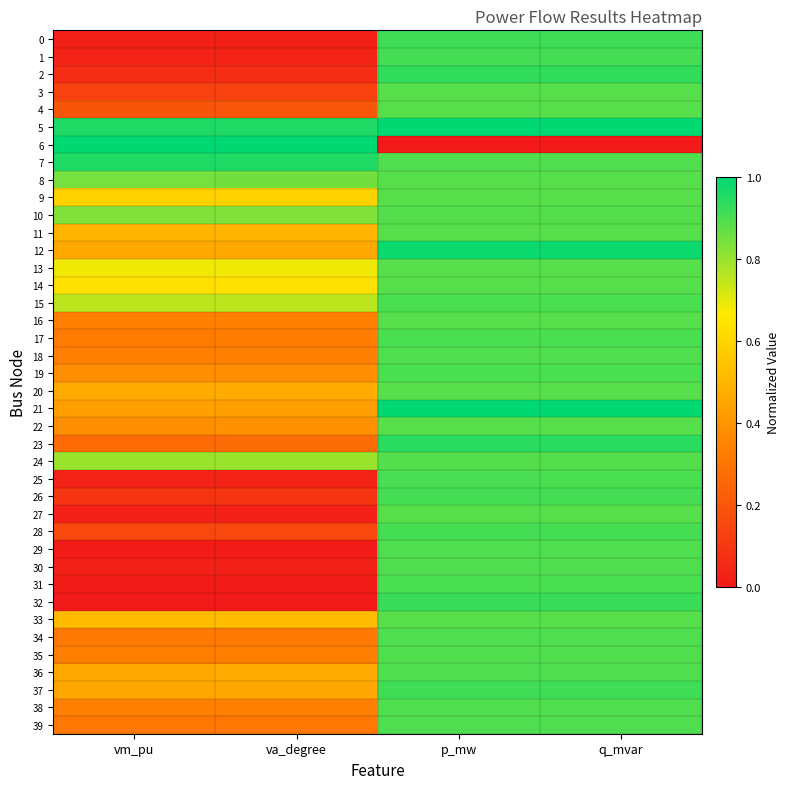

At how many categories does at least one series exceed 0?

4